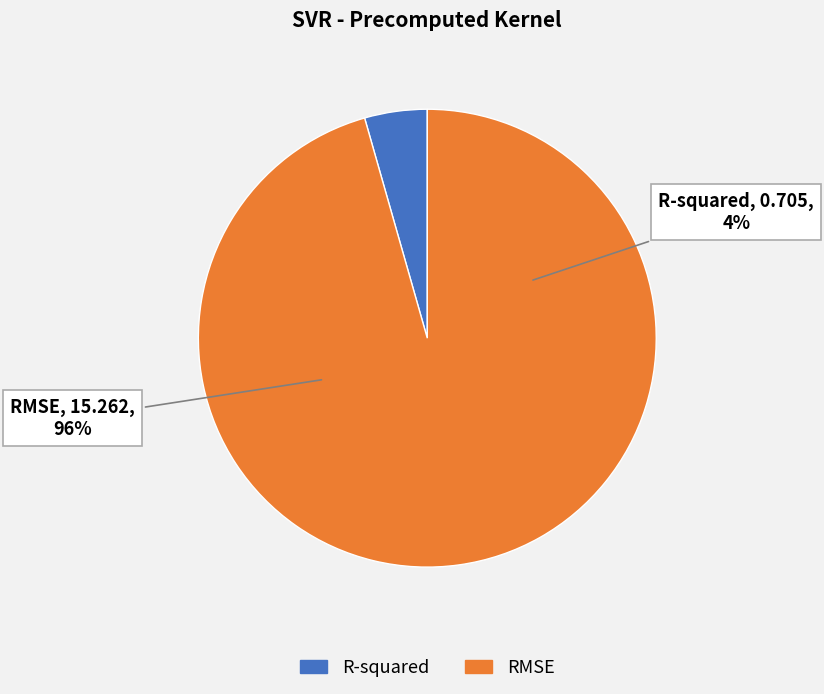

What is the change in value from R-squared to RMSE?

+14.6